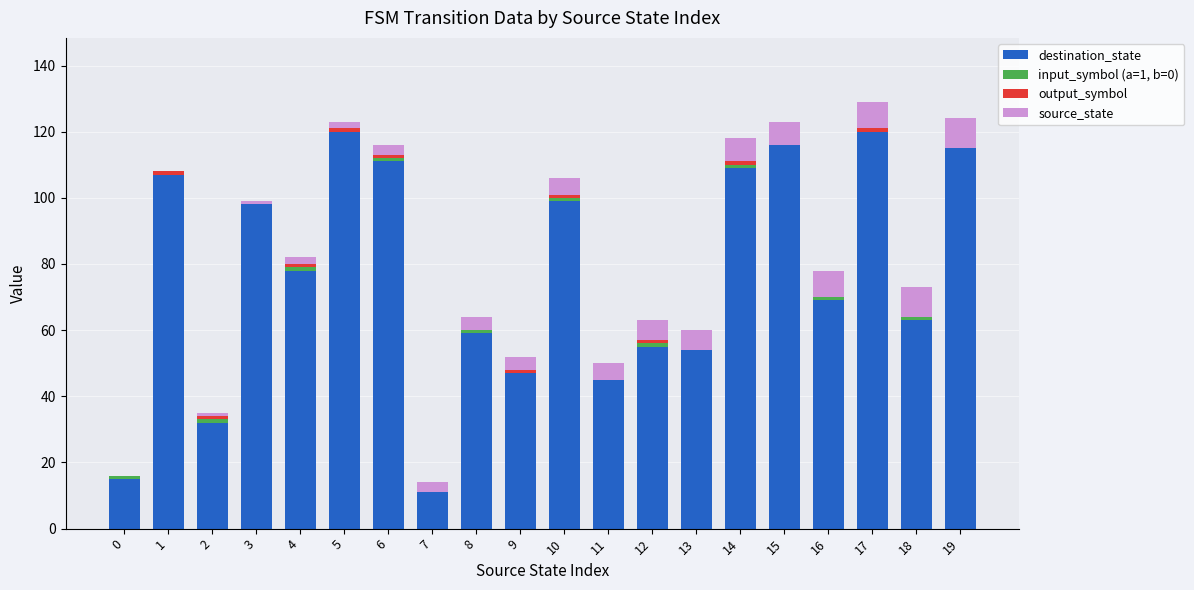

What is the highest value of the destination_state series?

120